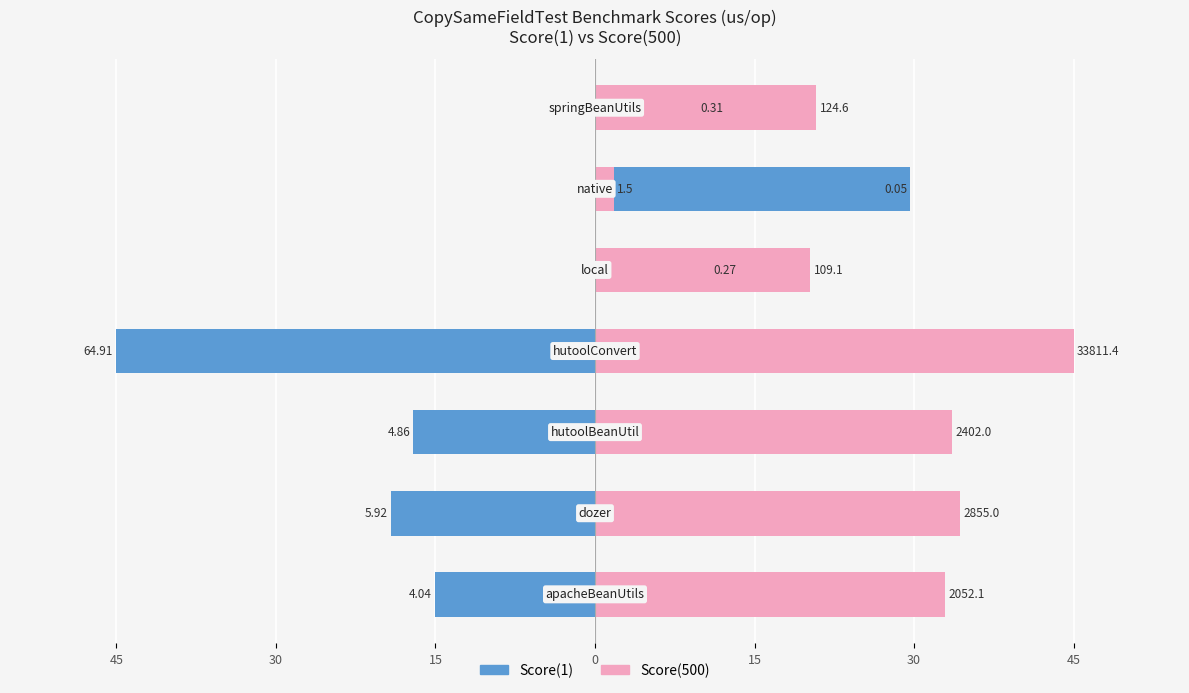

Rank the series by their average value, from highest to lowest.

Score(500), Score(1)